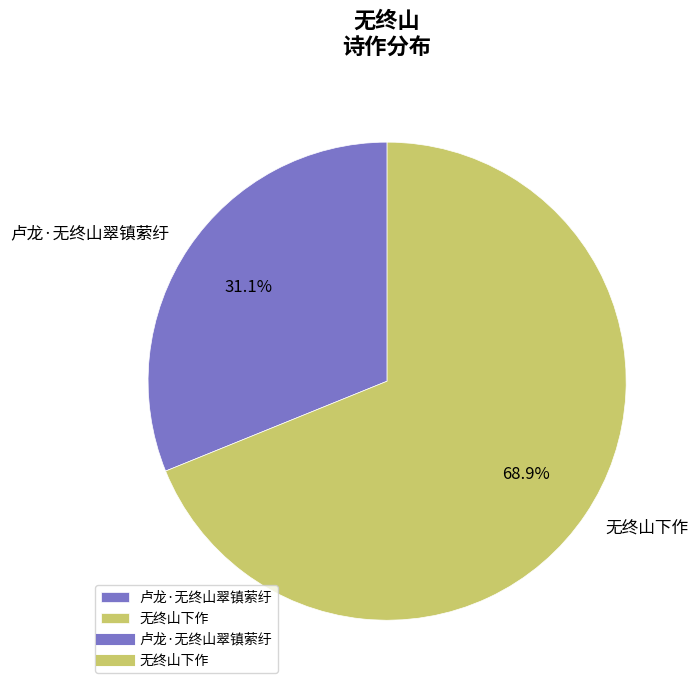

To the nearest percent, what is the combined percentage of 卢龙·无终山翠镇萦纡 and 无终山下作?

100%